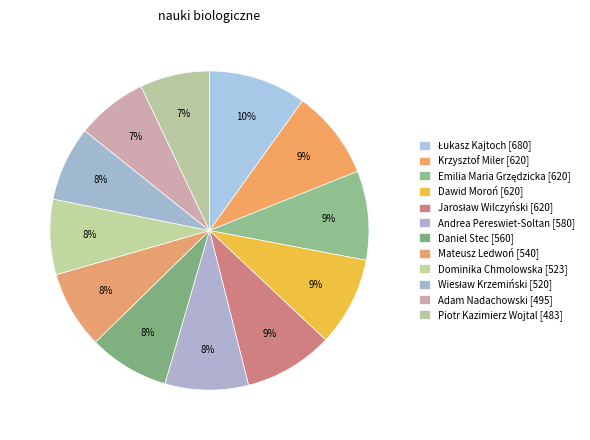

Is it true that Jarosław Wilczyński is 9% of the pie?

True